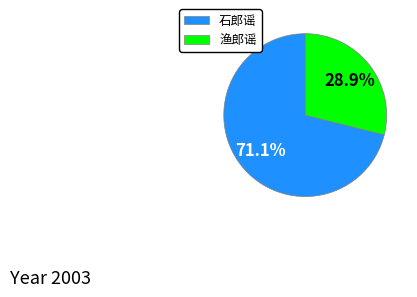

To the nearest percent, what is the combined percentage of 渔郎谣 and 石郎谣?

100%